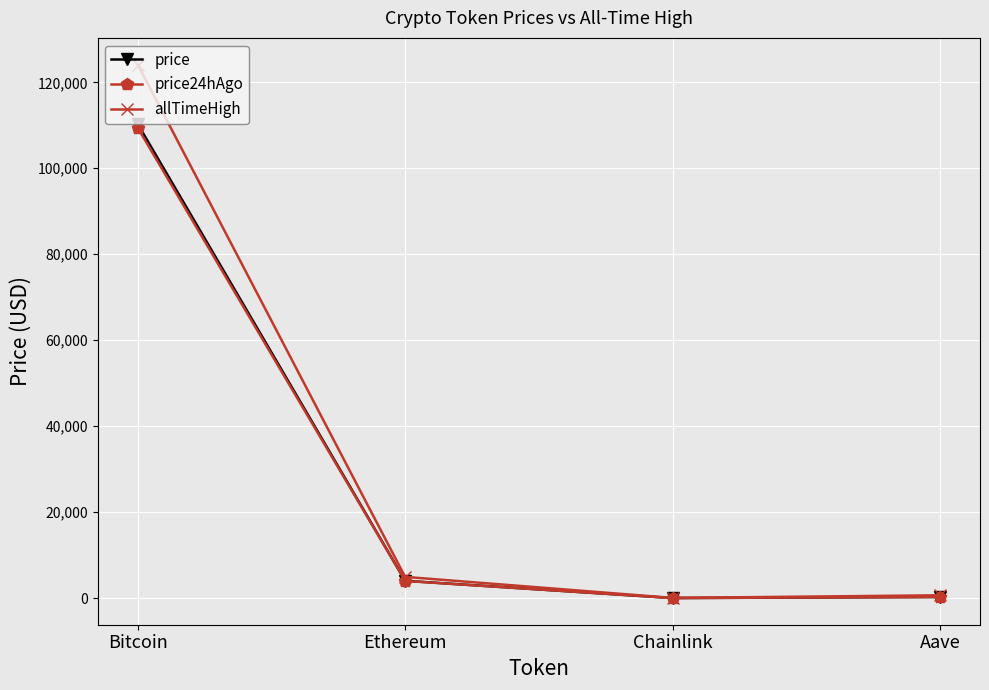

How many lines are shown in the chart?

3